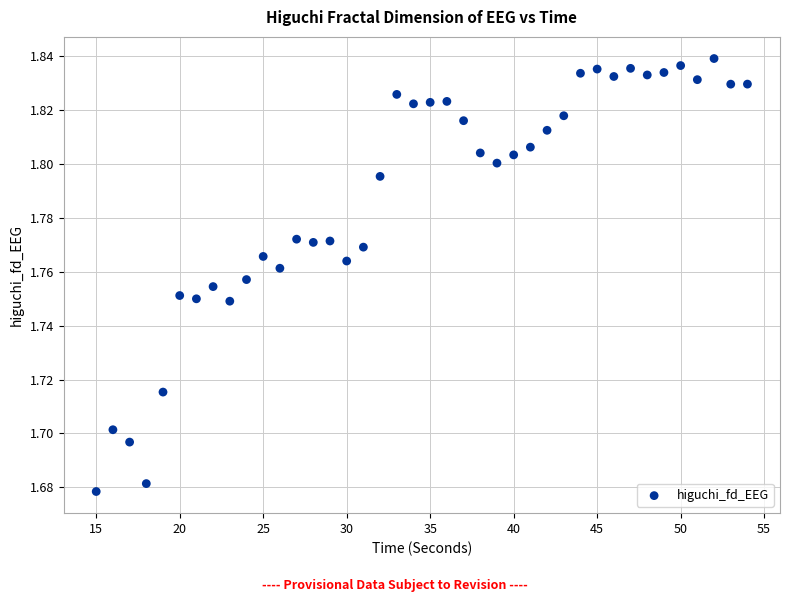

What is the range of X values (max minus min)?

39.0